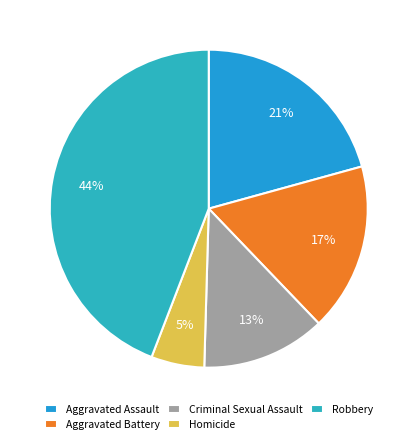

Is it true that Robbery is 59% of the pie?

False